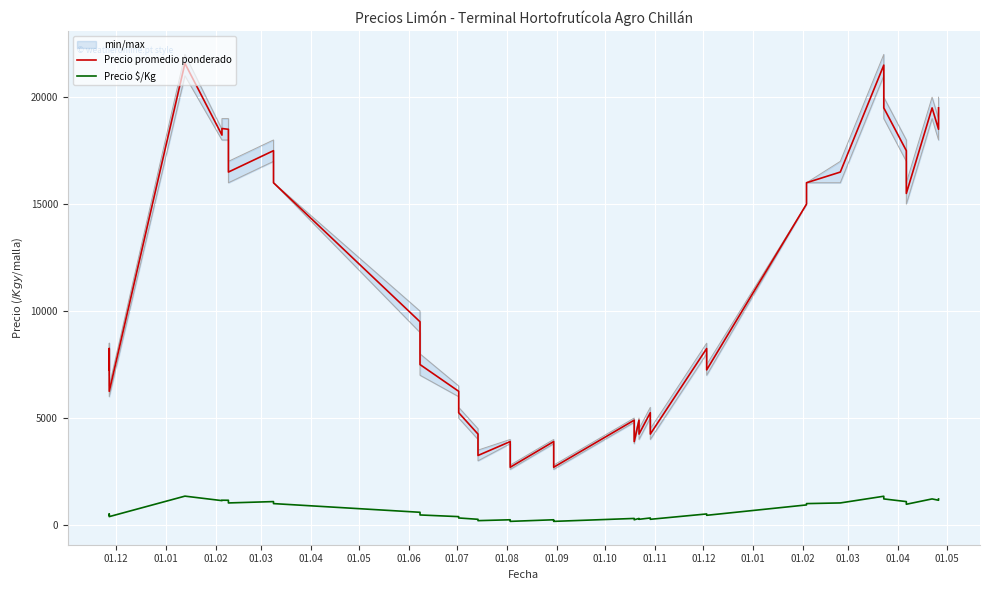

Reading left to right, transcribe all the data shown in this chart.

Precio promedio ponderado: 7250	8250	6250	21581	18227	18536	18500	16500	17500	16000	9500	7500	6250	5250	4250	3250	3900	3100	2700	3900	3250	2700	4900	3900	4900	4250	5250	4250	8250	7250	15000	16000	16500	21500	19500	17500	15500	19500	18500	19500
Precio $/Kg: 453	516	391	1349	1139	1158	1156	1031	1094	1000	594	469	391	328	266	203	244	194	169	244	203	169	306	244	306	266	328	266	516	453	938	1000	1031	1344	1219	1094	969	1219	1156	1219